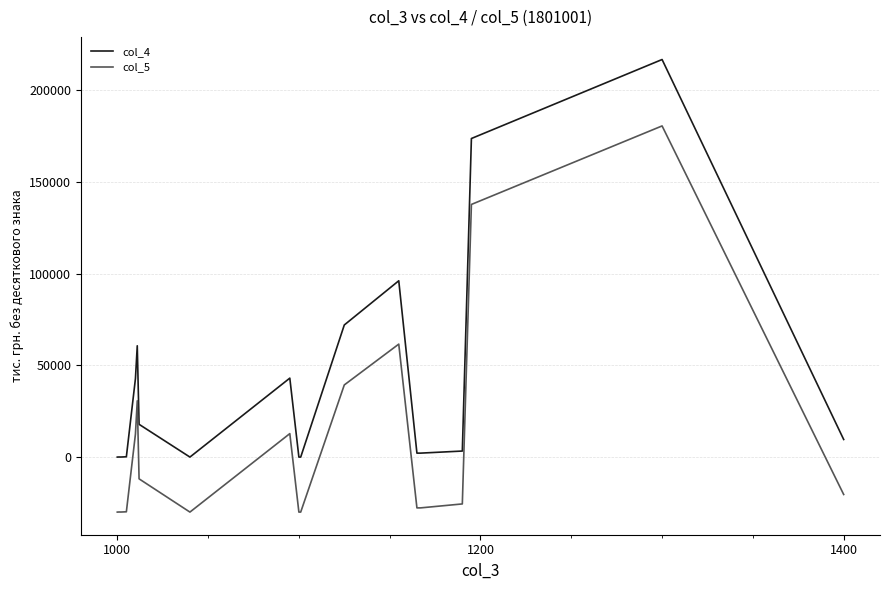

What is the minimum value shown in the chart?

-29978